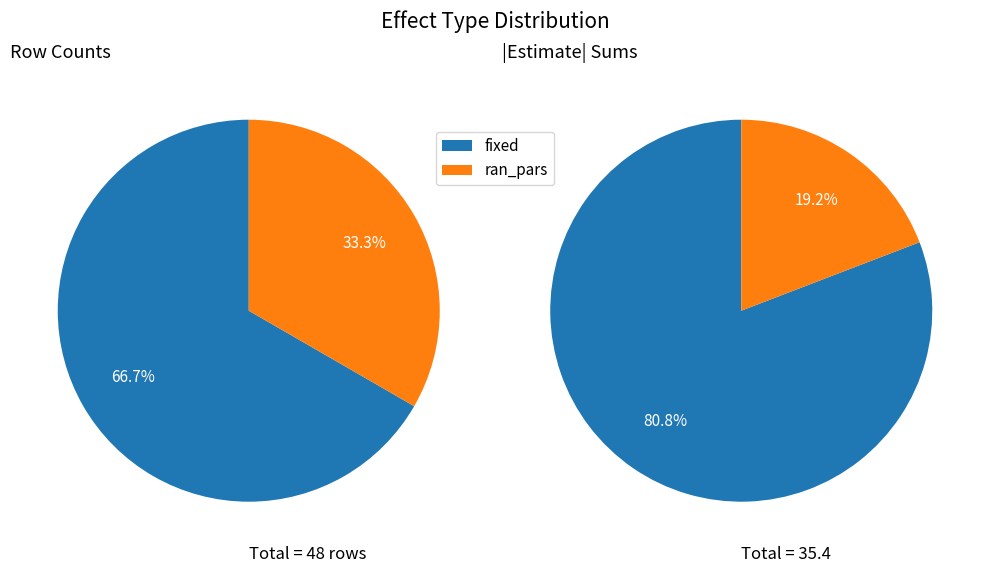

True or false: fixed accounts for 82% of the total.

False